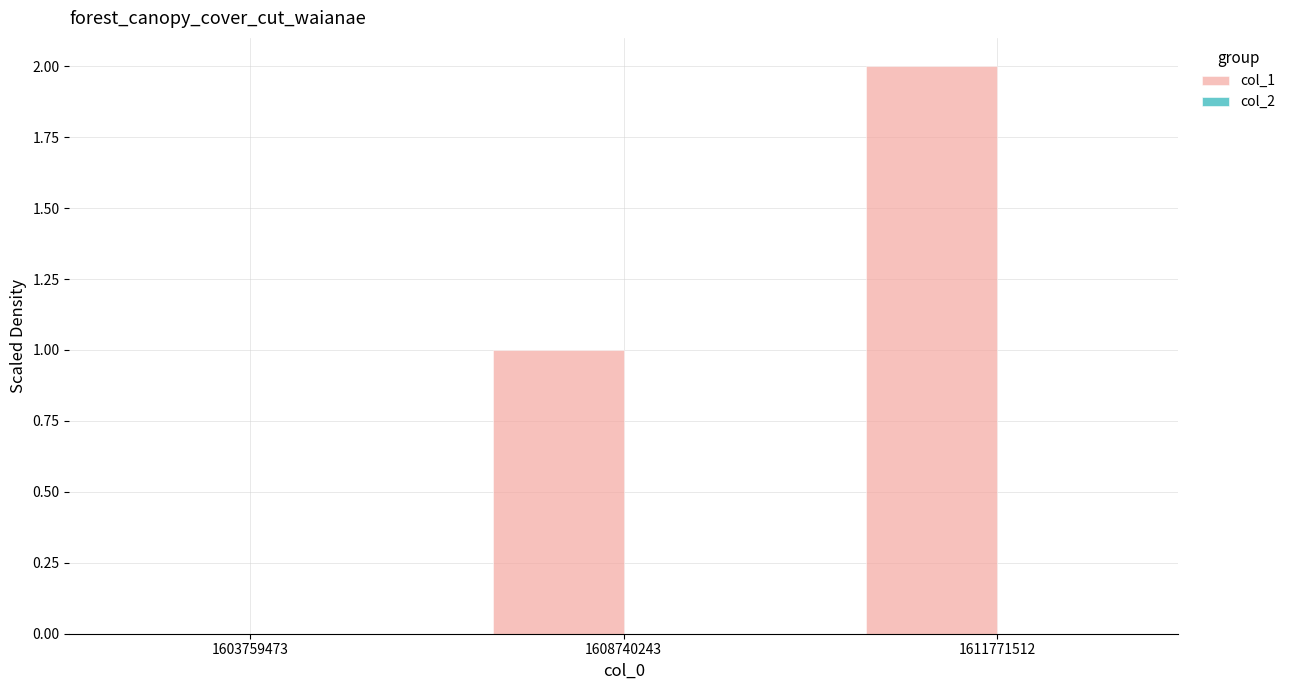

What is the greatest value displayed?

2